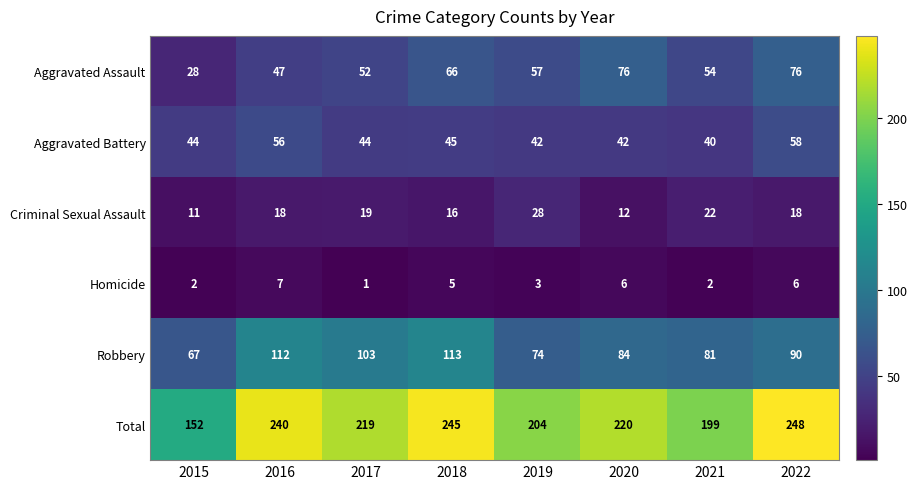

Rank the series at 2016 from highest to lowest value.

Total, Robbery, Aggravated Battery, Aggravated Assault, Criminal Sexual Assault, Homicide